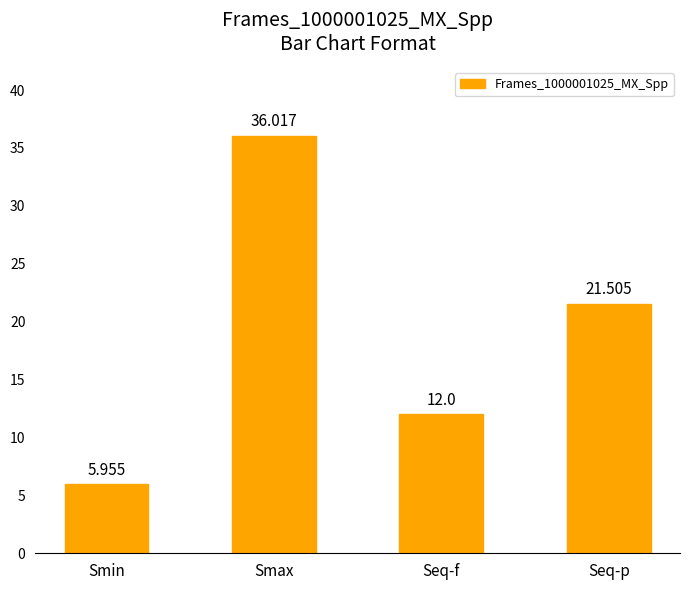

Where is the data nearest to the value 20?

Seq-p